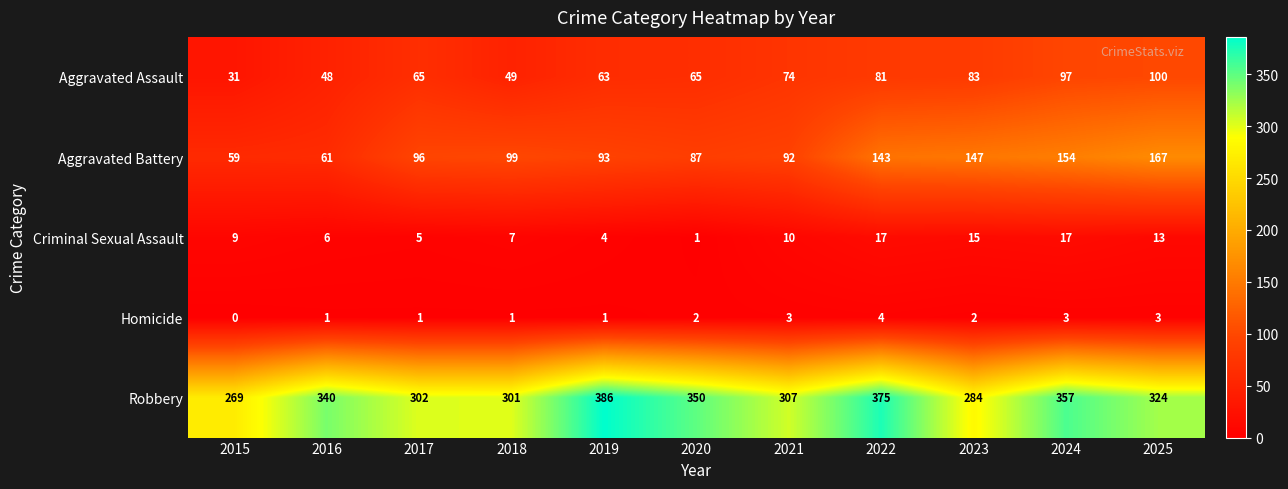

The Aggravated Assault series shows 96 at 2019. True or false?

False